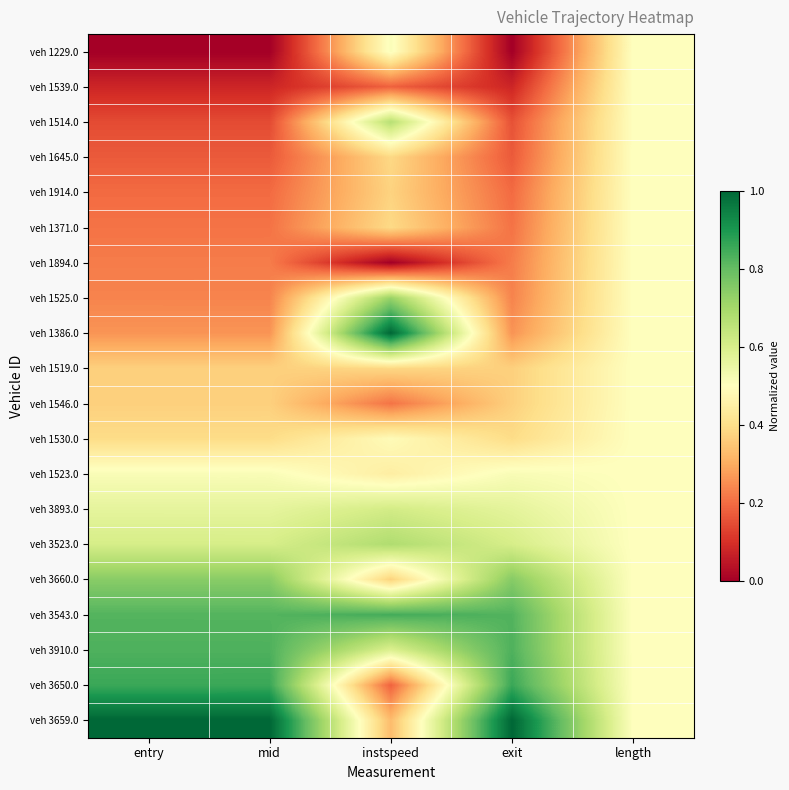

What is the total value across all series at exit?

8.6